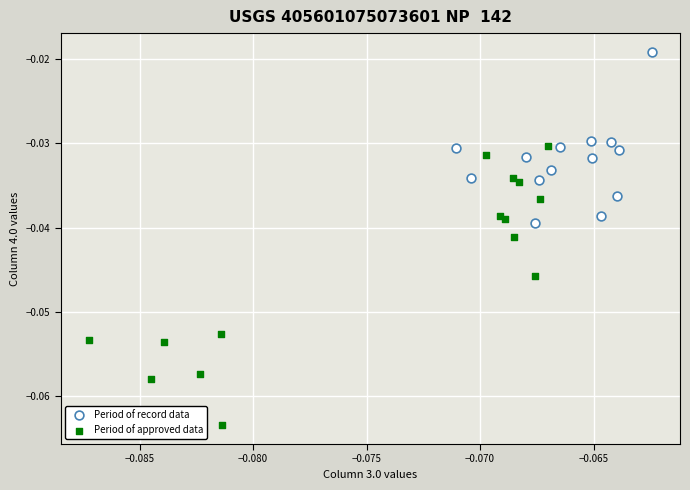

Which series has the largest Y range (max minus min)?

Period of approved data